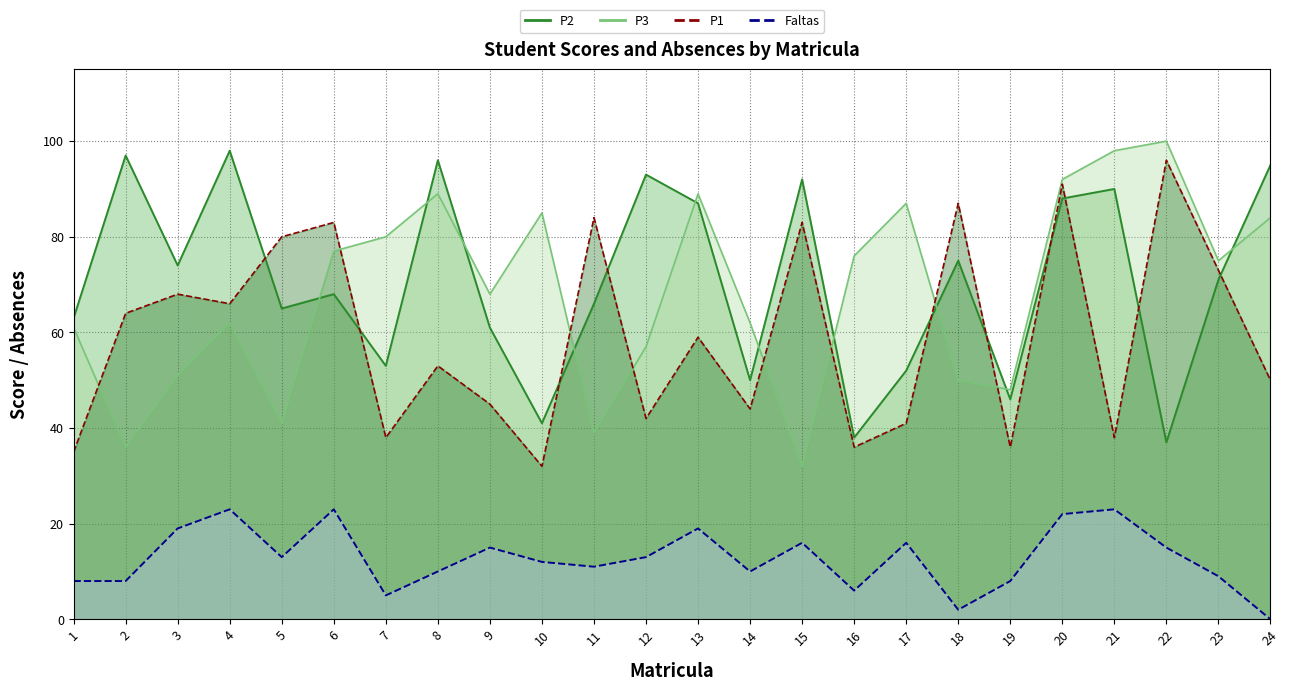

Count the number of categories in the chart.

24